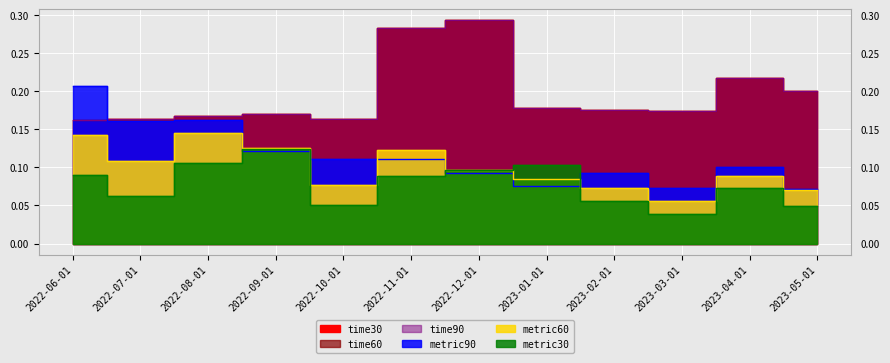

What is the difference between the second highest and minimum values in the time60 series?

0.1